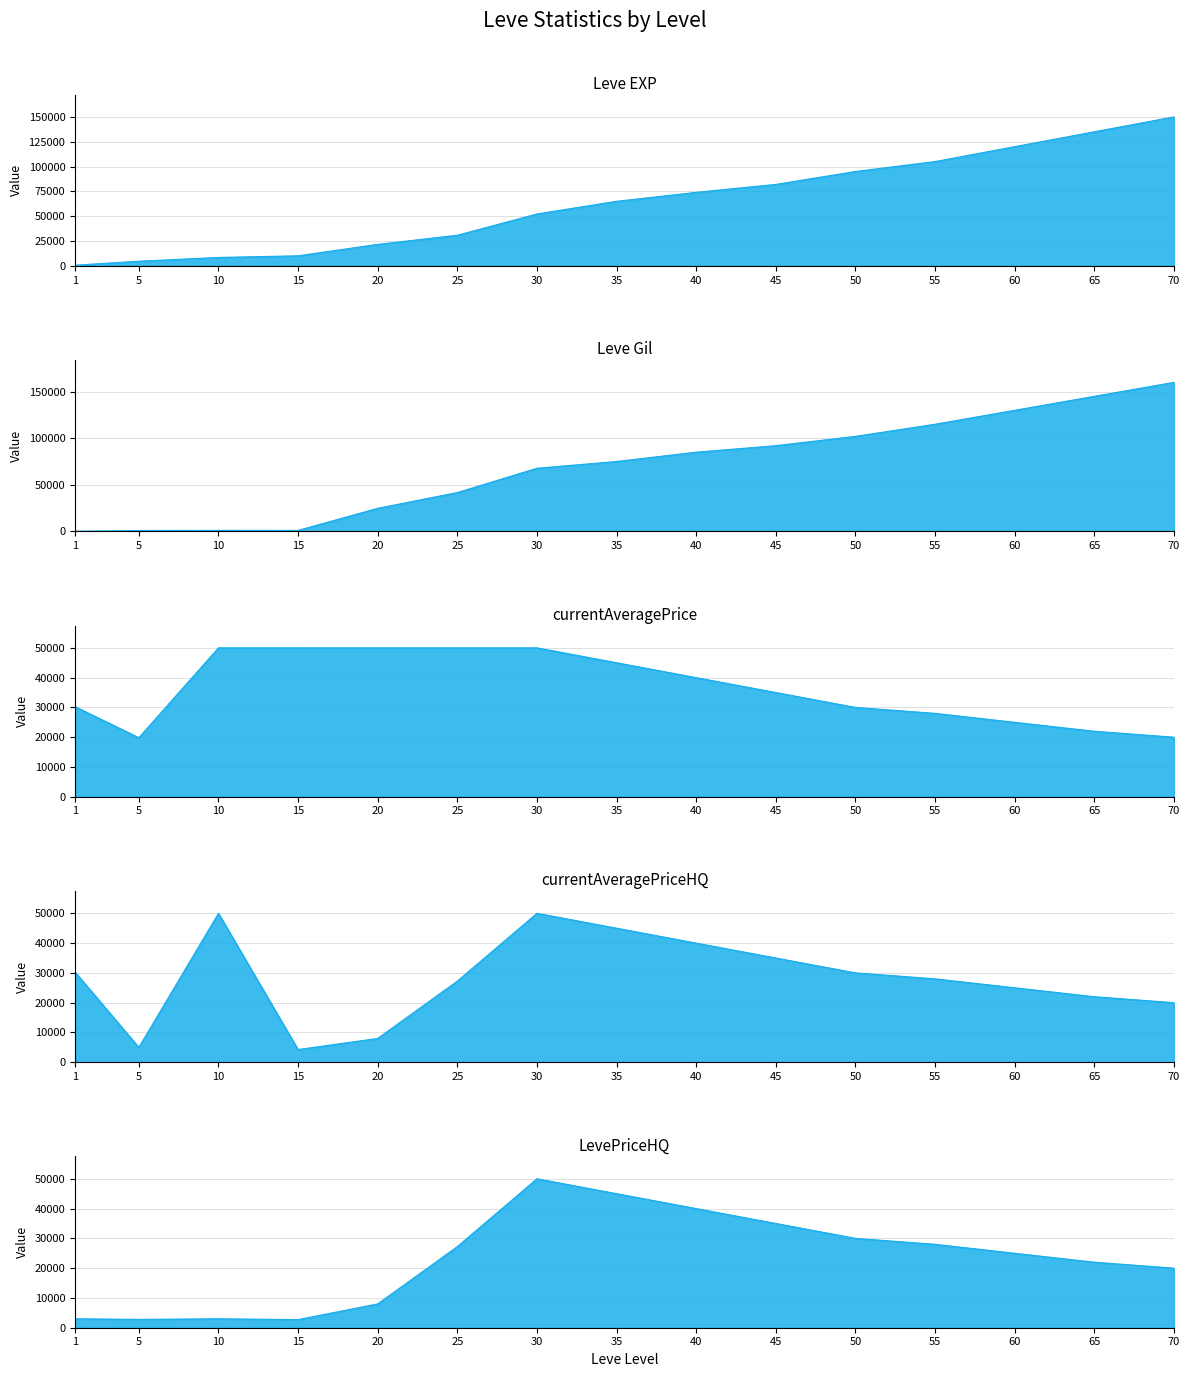

How many interior local valleys does the currentAveragePriceHQ series have?

2